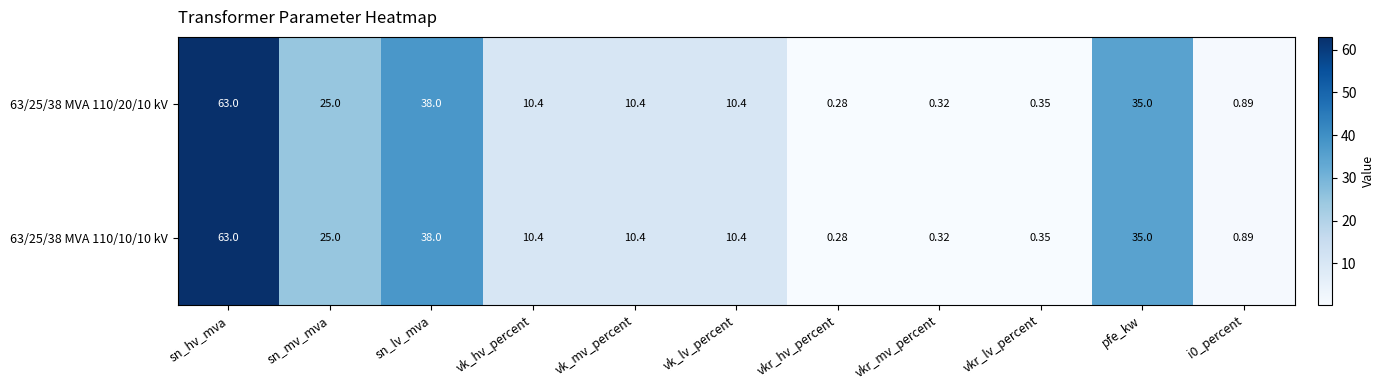

Which category has the lowest value across all series?

vkr_hv_percent